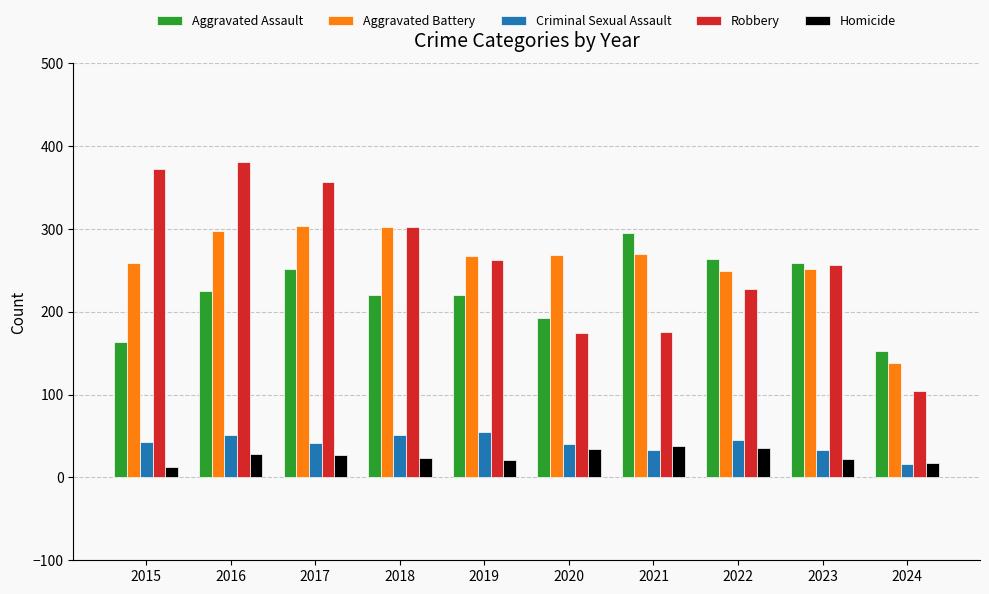

At which label does Robbery first exceed 263?

2015